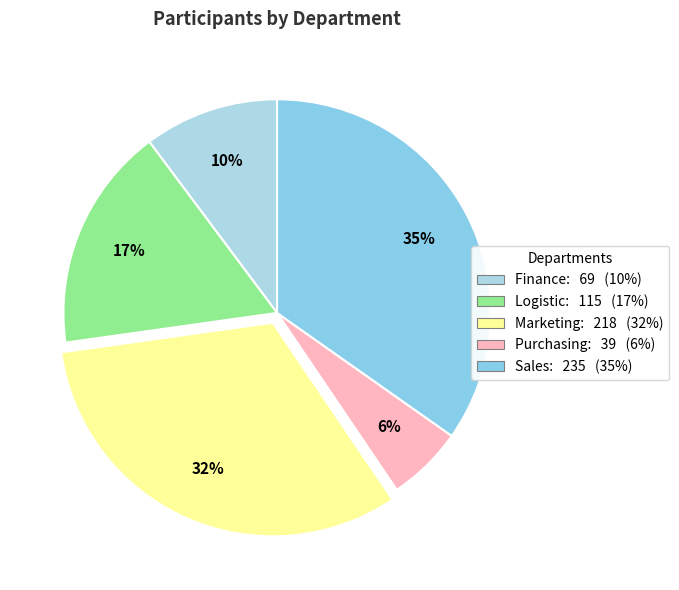

Count the number of slices in the pie.

5